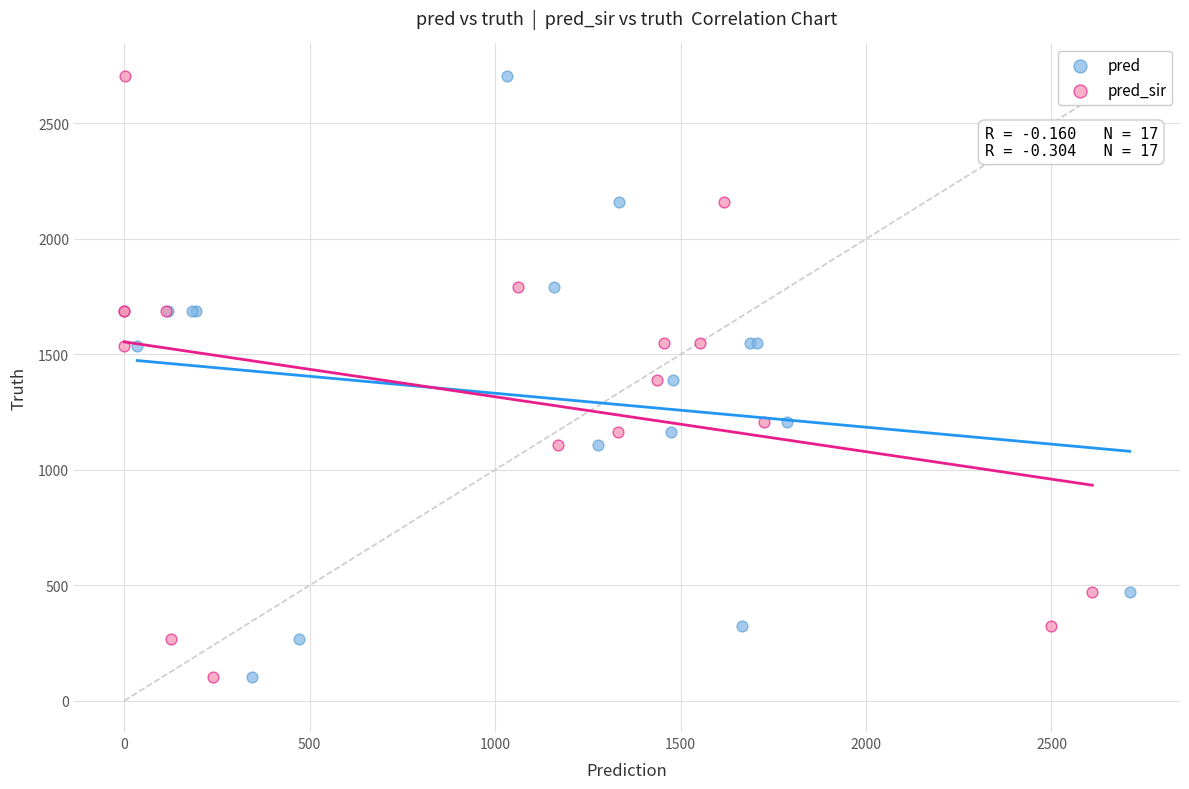

What are all the series names shown in the legend?

pred, pred_sir